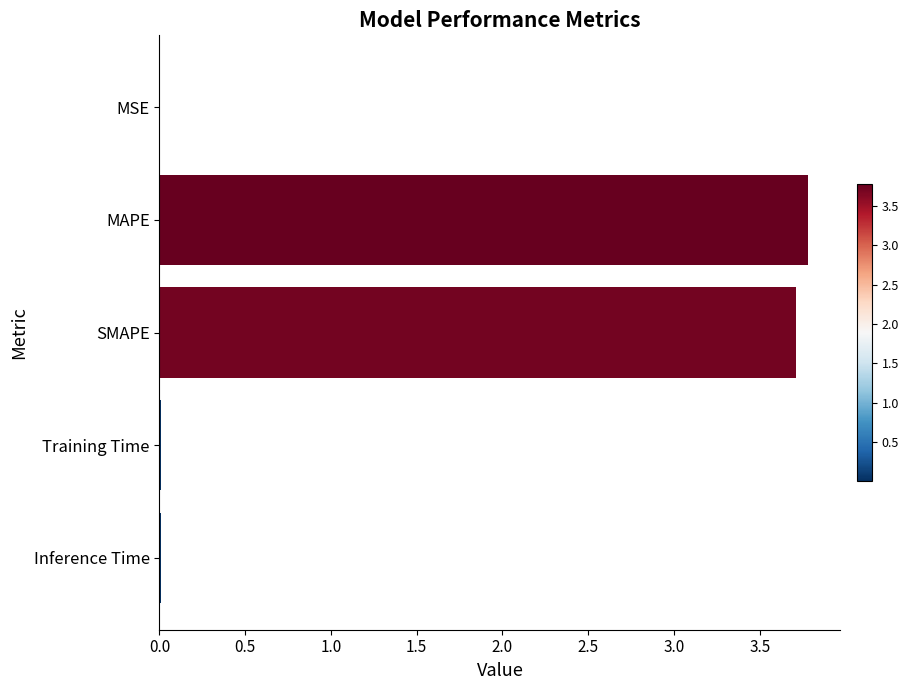

What is the approximate value at MAPE?

3.8